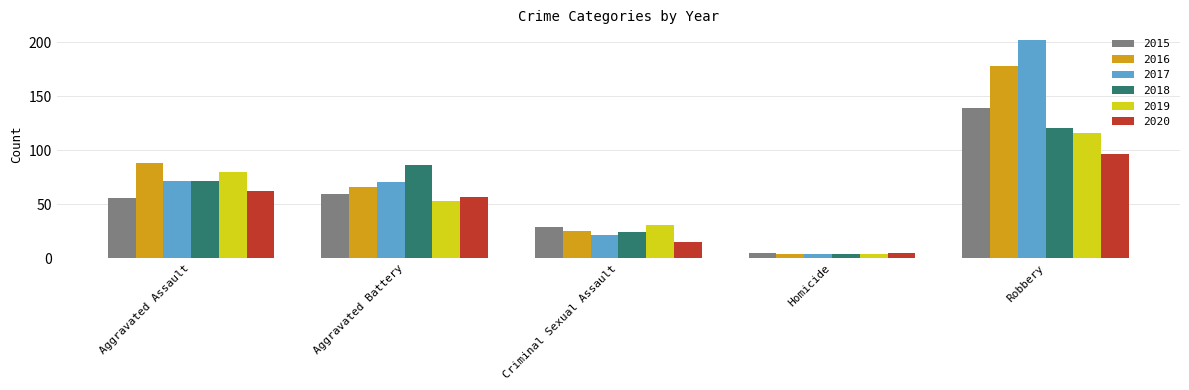

Which series has the largest range (max minus min)?

2017